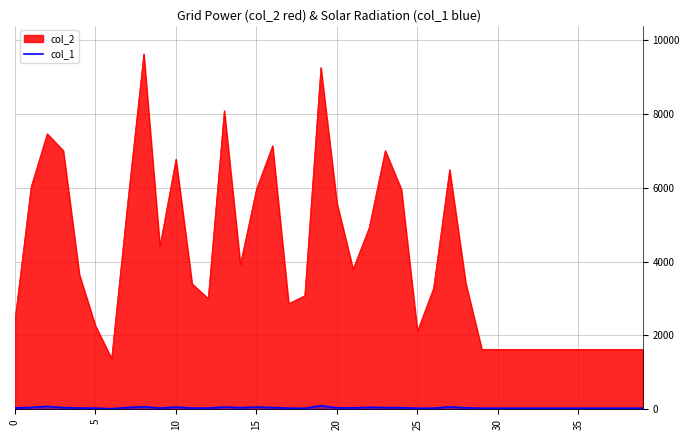

The col_2 series shows 3866 at 0. True or false?

False